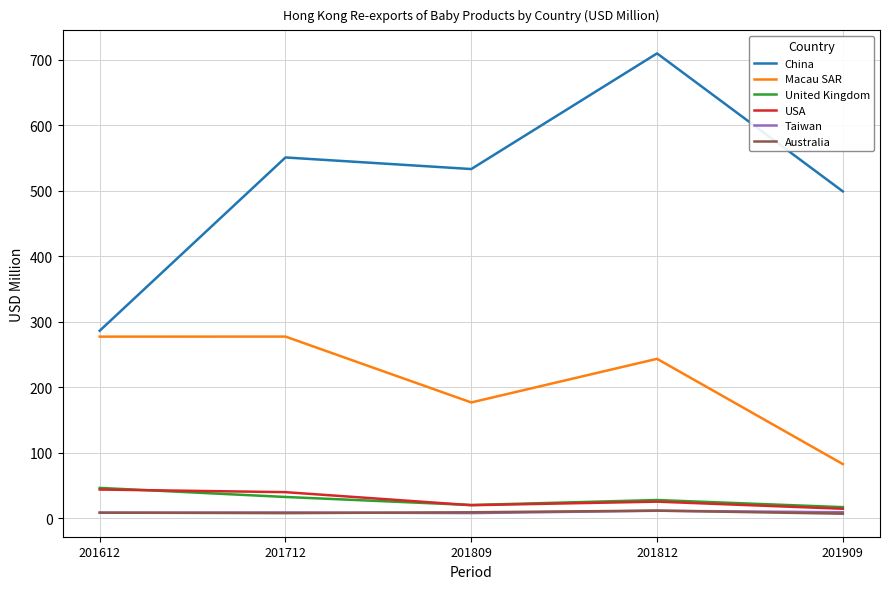

Where is Macau SAR nearest to the value 180?

201809